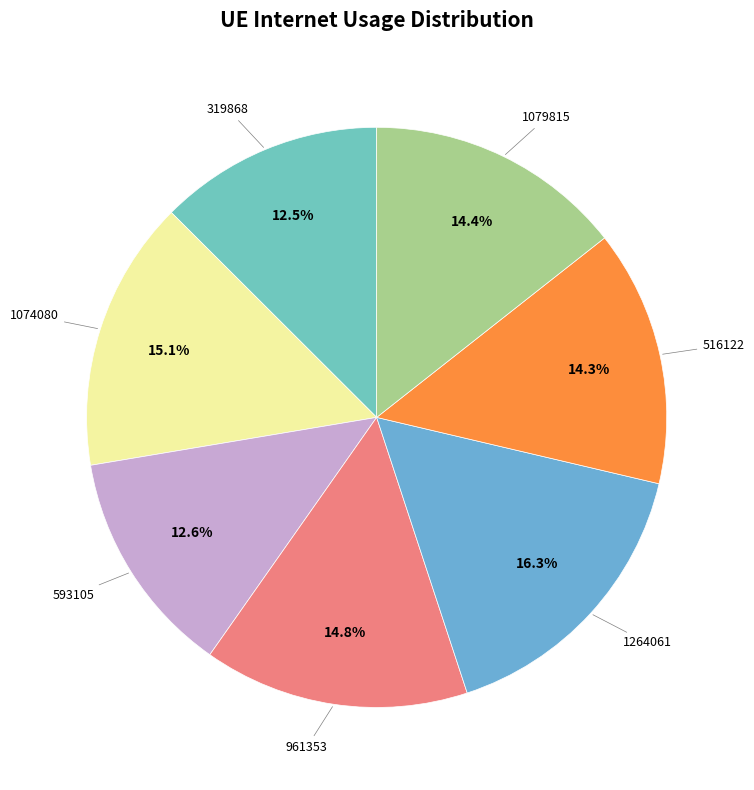

Which category has the biggest portion of the pie?

1264061